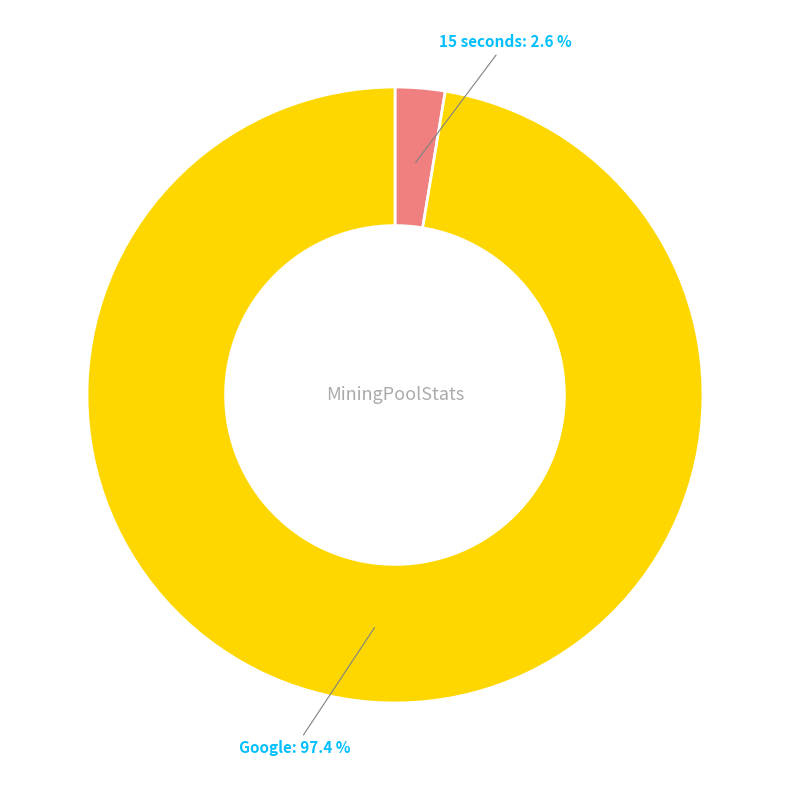

Is there a majority slice in this chart?

Yes